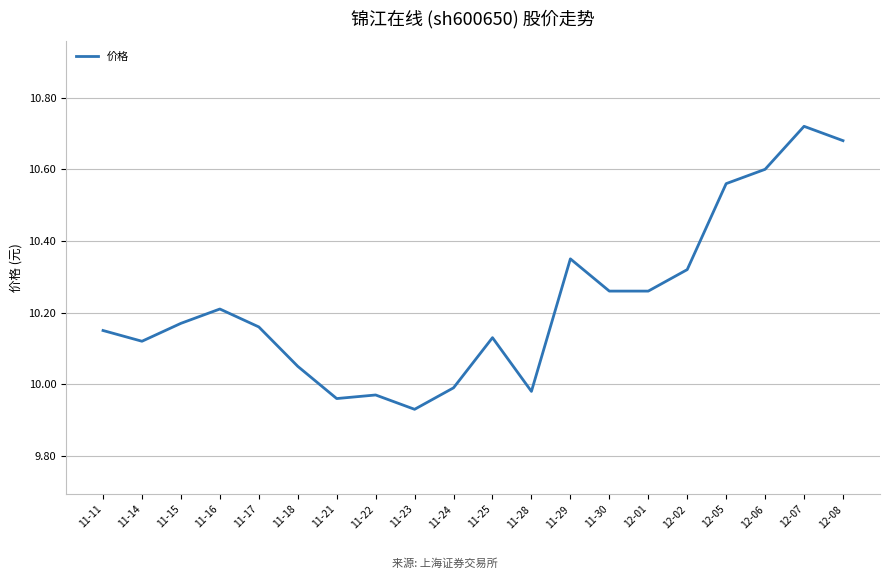

Is this an area chart (filled region under the line)?

No